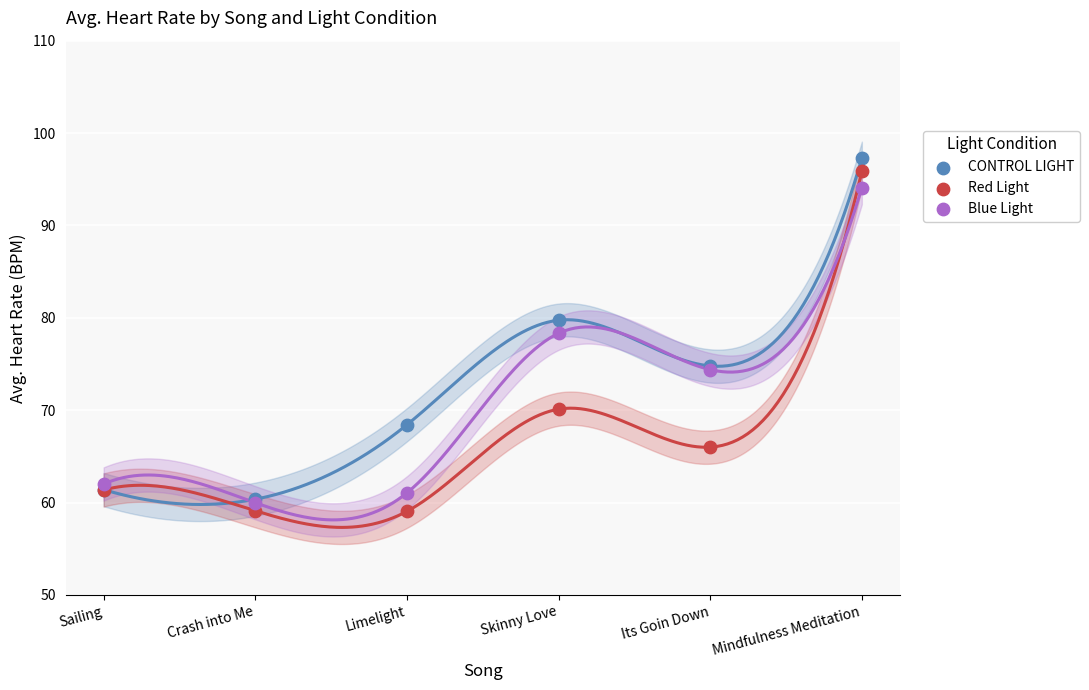

In the Red Light series, what Y value is closest to 77?

70.1